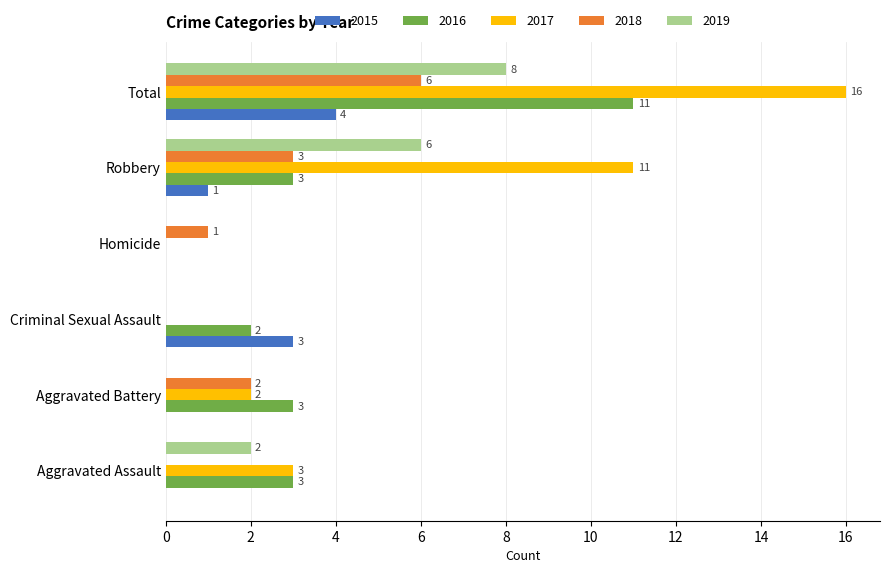

What are all the series names shown in the legend?

2015, 2016, 2017, 2018, 2019